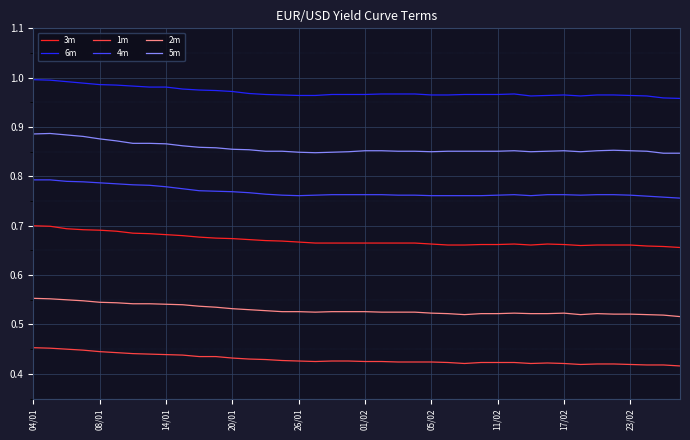

True or false: 4m and 5m cross at least once.

False